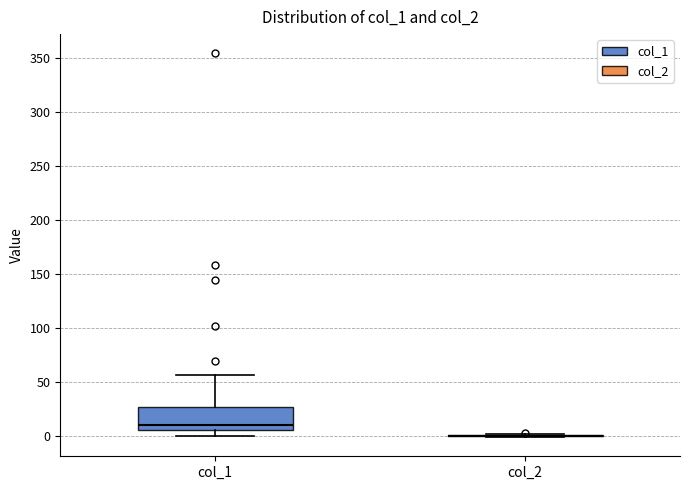

Reading left to right, transcribe this box plot: for each box, give where its median line is, the range the box spans, and where its two whiskers end, as read against the y-axis. The values are not printed on the chart, so give them approximately, as read against the axis.

col_1: median 10, box 5 to 25, whiskers 0 to 55
col_2: box collapsed to a line at 0, whiskers 0 to 0